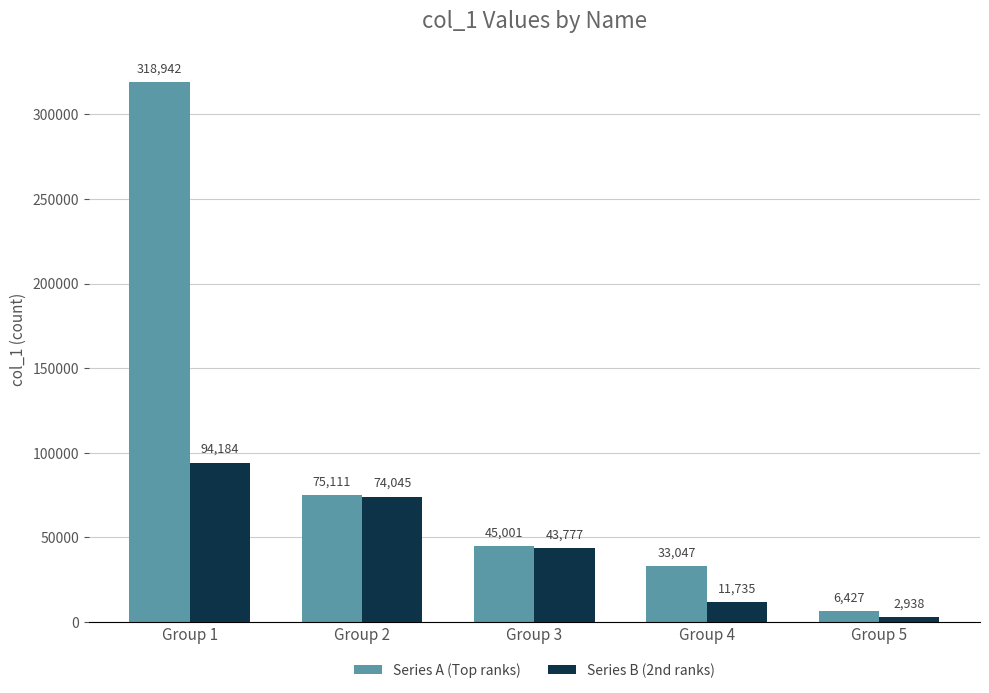

At Group 2, list the series in order from largest to smallest.

Series A (Top ranks), Series B (2nd ranks)